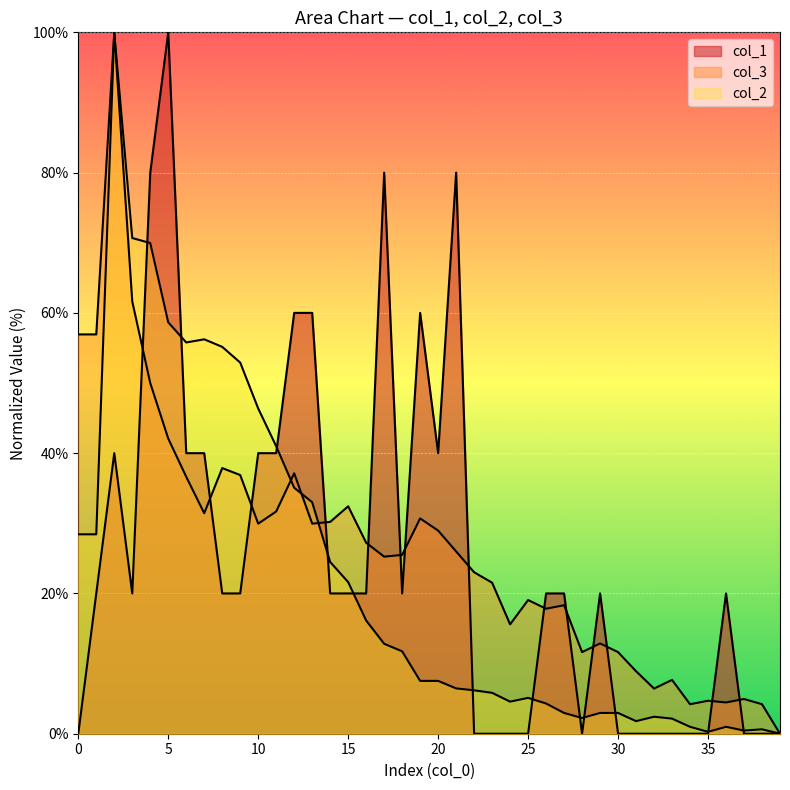

Which label corresponds to the largest value in the chart?

5